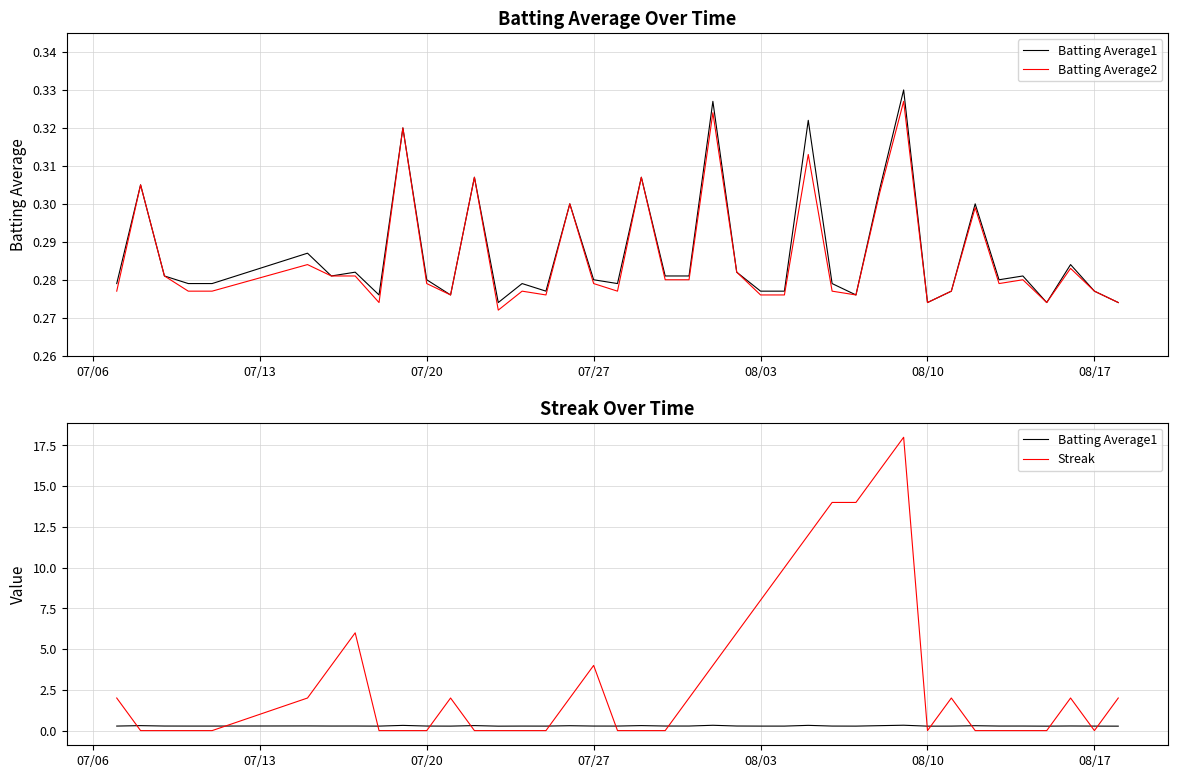

Reading right to left, list all the values displayed in this chart.

Batting Average1: 0.3	0.3	0.3	0.3	0.3	0.3	0.3	0.3	0.3	0.3	0.3	0.3	0.3	0.3	0.3	0.3	0.3	0.3	0.3	0.3	0.3	0.3	0.3	0.3	0.3	0.3	0.3	0.3	0.3	0.3	0.3	0.3	0.3	0.3	0.3	0.3	0.3	0.3	0.3	0.3
Batting Average2: 0.3	0.3	0.3	0.3	0.3	0.3	0.3	0.3	0.3	0.3	0.3	0.3	0.3	0.3	0.3	0.3	0.3	0.3	0.3	0.3	0.3	0.3	0.3	0.3	0.3	0.3	0.3	0.3	0.3	0.3	0.3	0.3	0.3	0.3	0.3	0.3	0.3	0.3	0.3	0.3
Streak: 2.0	0.0	2.0	0.0	0.0	0.0	0.0	2.0	0.0	18.0	16.0	14.0	14.0	12.0	10.0	8.0	6.0	4.0	2.0	0.0	0.0	0.0	4.0	2.0	0.0	0.0	0.0	0.0	2.0	0.0	0.0	0.0	6.0	4.0	2.0	0.0	0.0	0.0	0.0	2.0